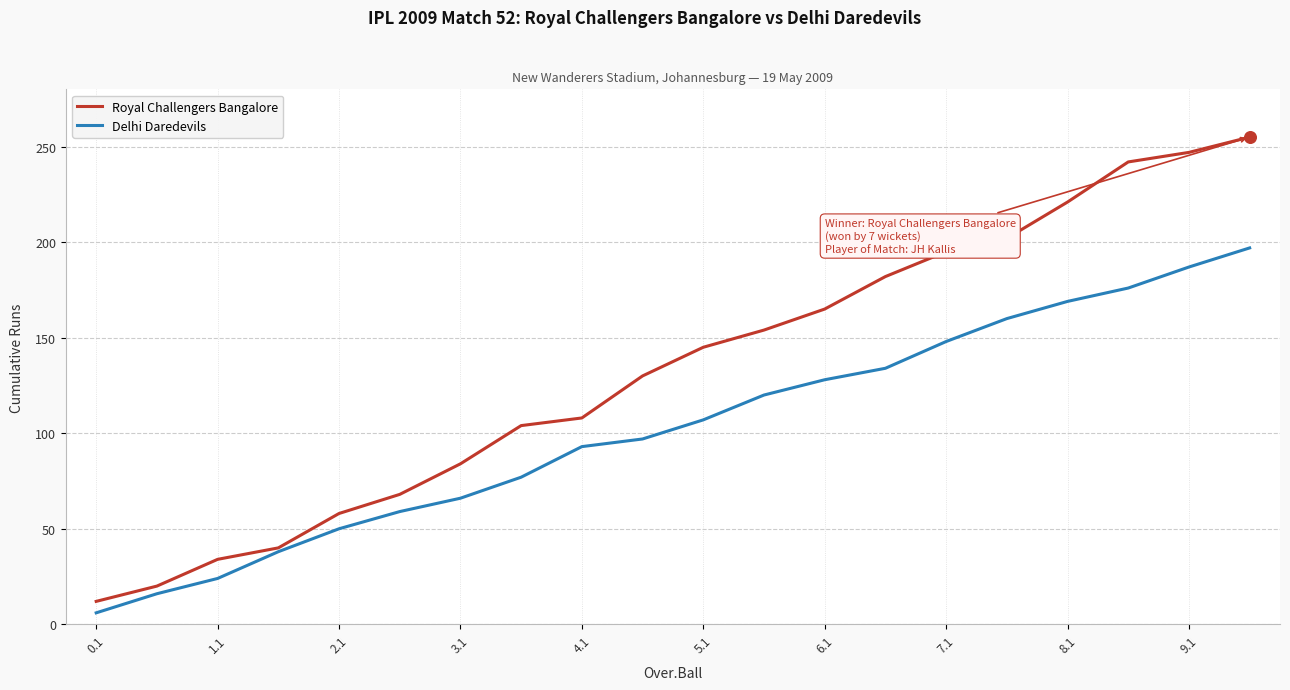

Which series has the largest total across all categories?

Royal Challengers Bangalore